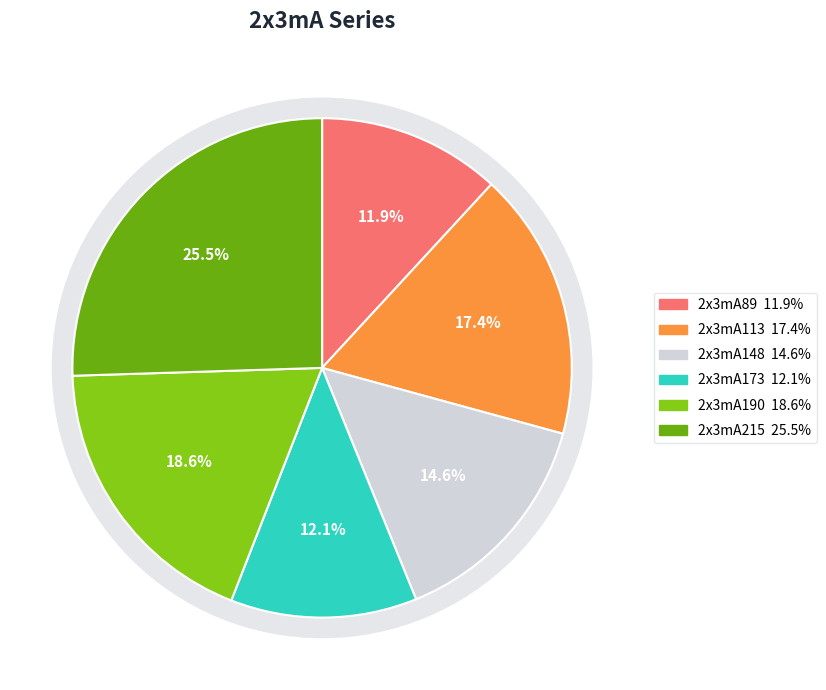

True or false: 2x3mA113 accounts for 12% of the total.

False